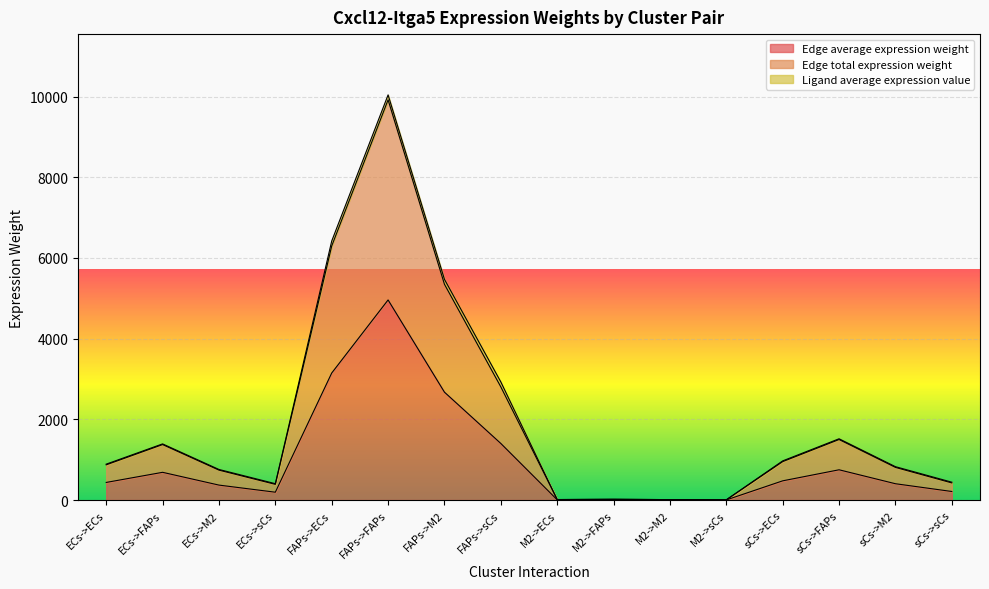

The value of Edge total expression weight at sCs->ECs is 579.1. True or false?

False